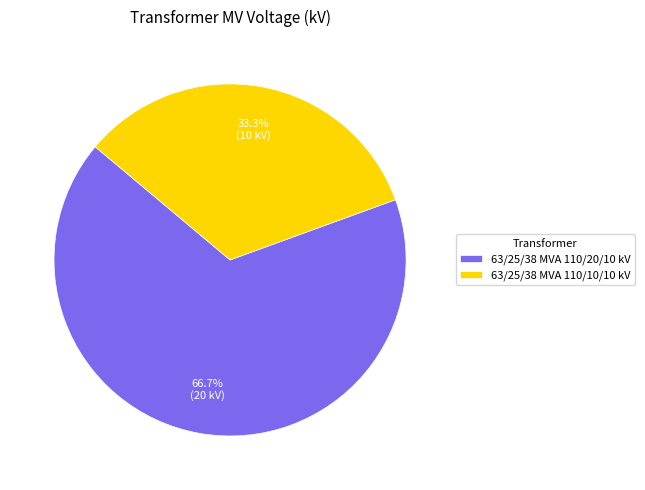

What percentage is NOT represented by 63/25/38 MVA 110/10/10 kV?

66.7%